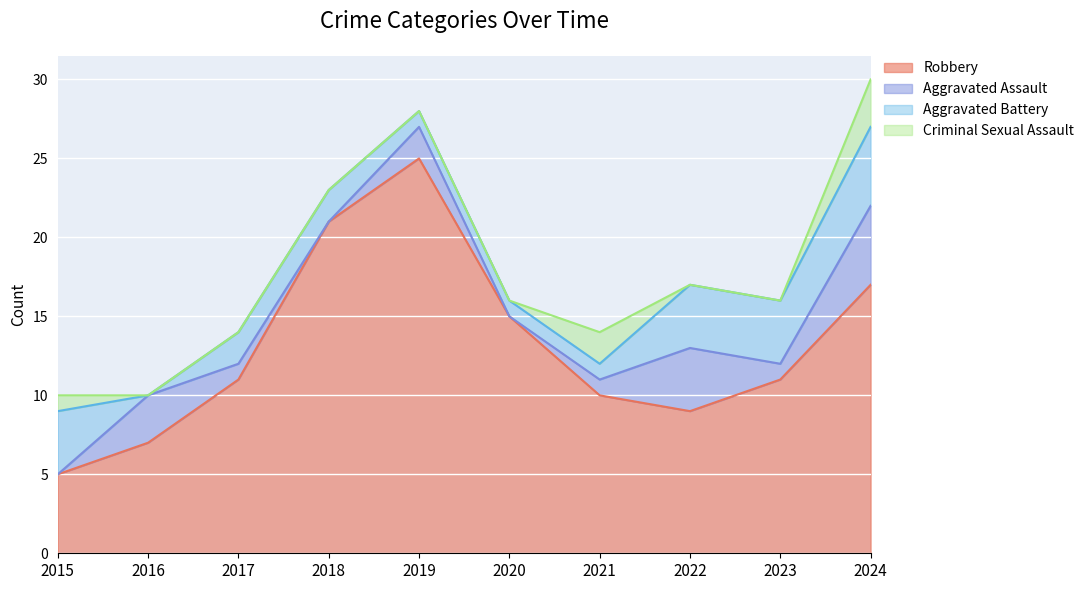

What is the total value across all series at 2018?

23